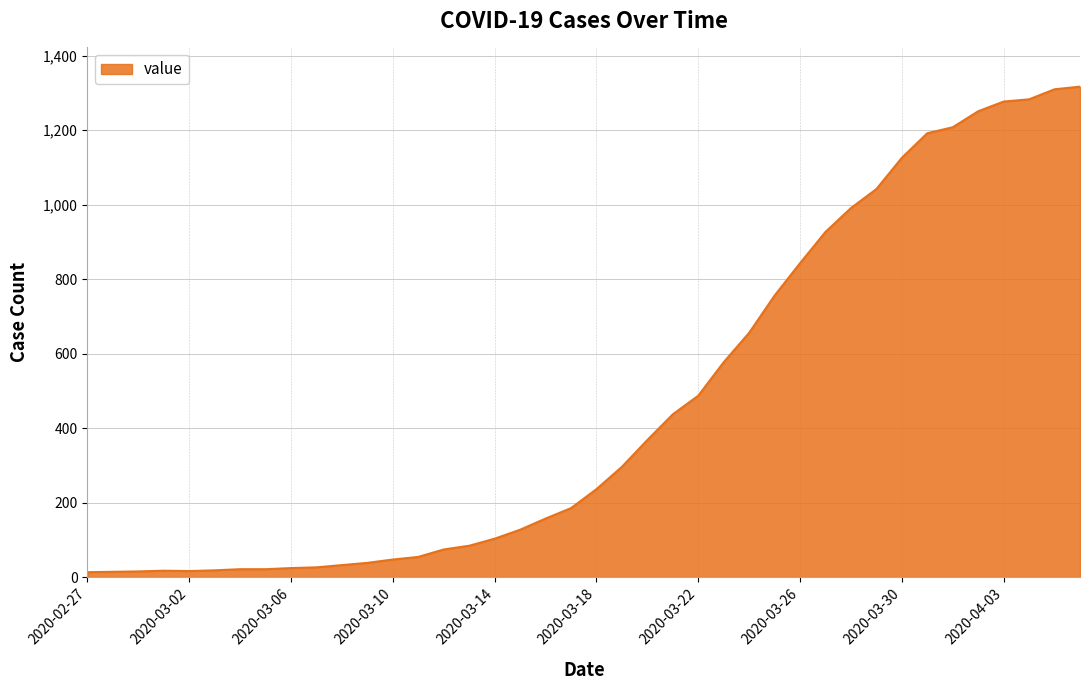

What is the sum of all values?

18666